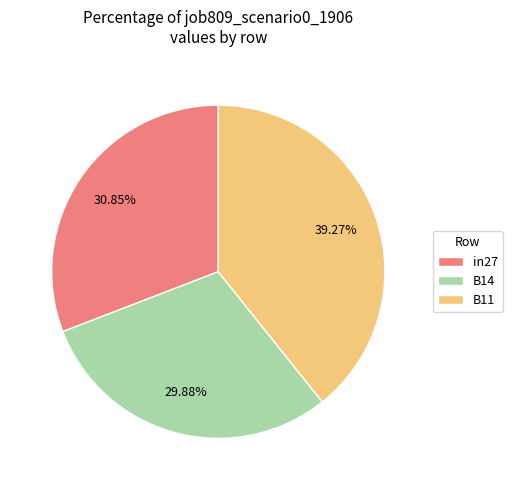

Do B11 and in27 together represent more than half of the pie?

Yes